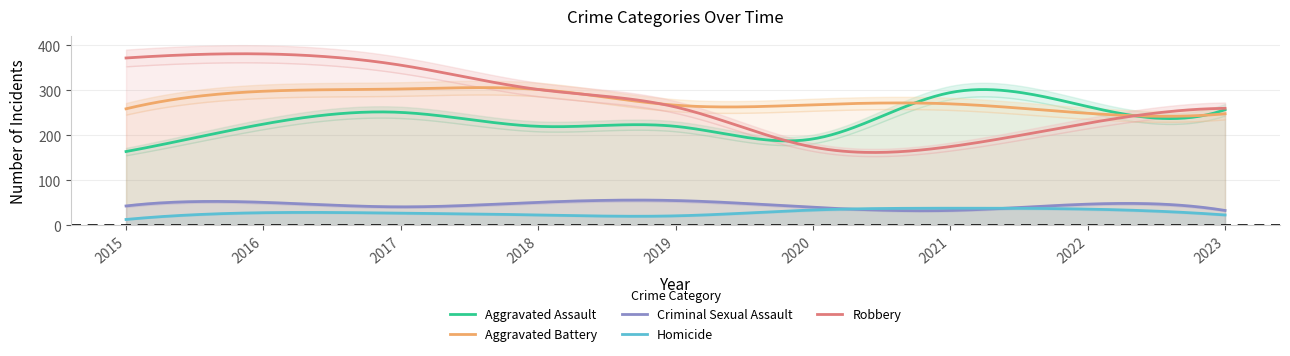

What is the difference between the maximum and minimum values in the Criminal Sexual Assault series?

23.6